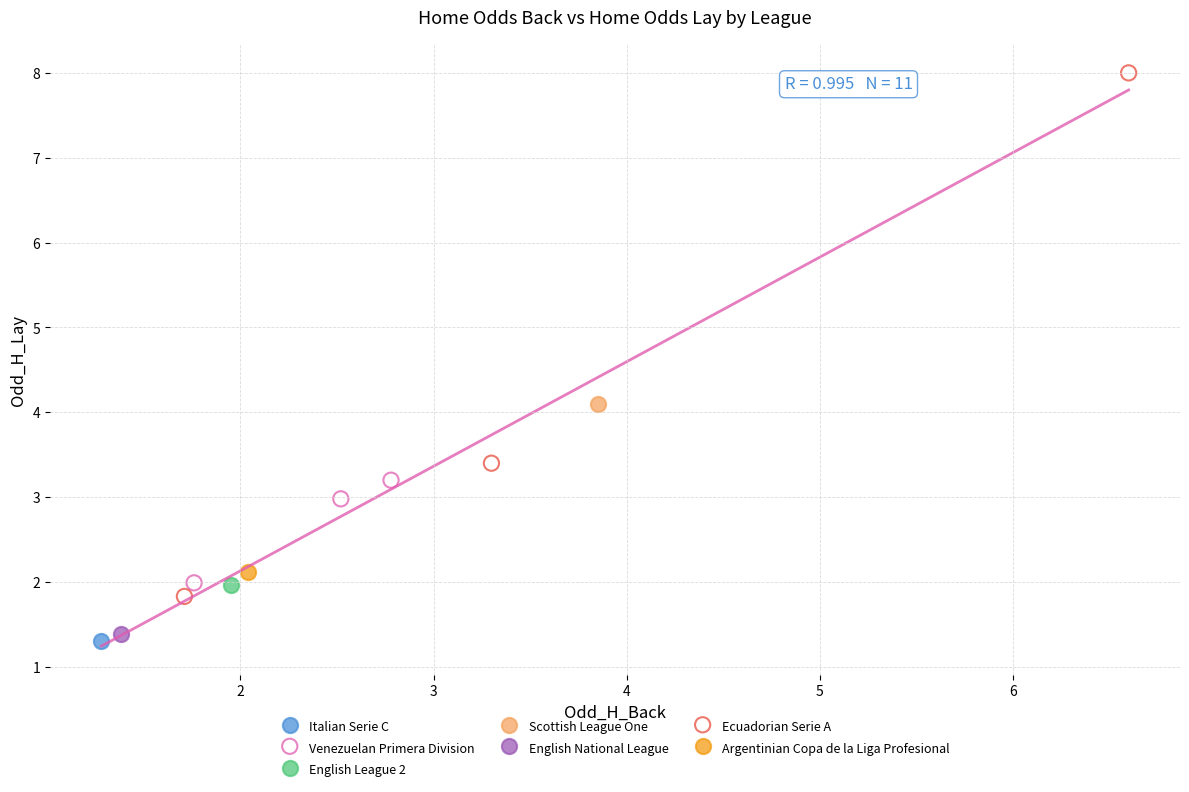

What are all the series names shown in the legend?

Italian Serie C, Venezuelan Primera Division, English League 2, Scottish League One, English National League, Ecuadorian Serie A, Argentinian Copa de la Liga Profesional